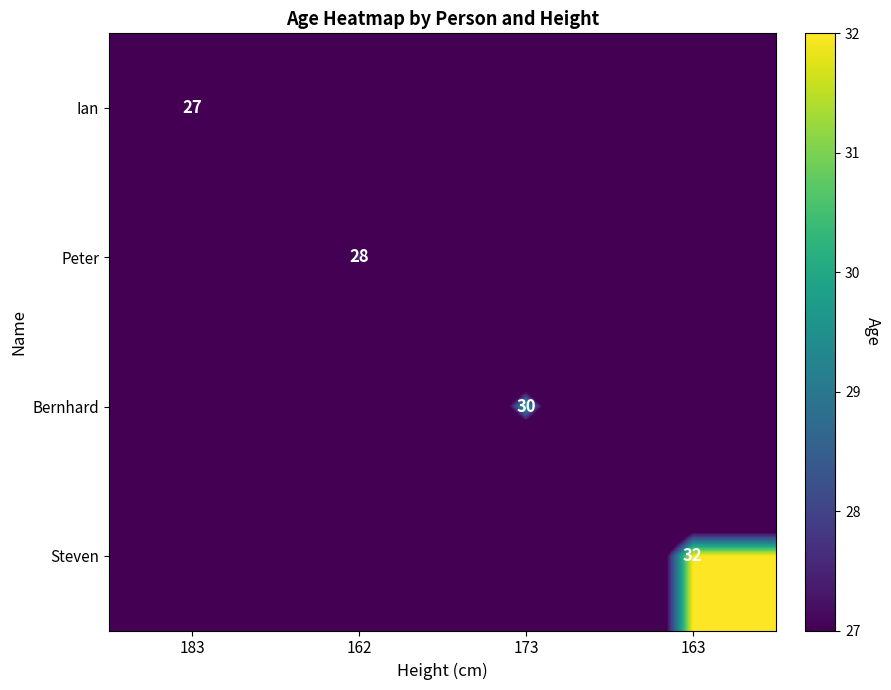

Which label corresponds to the largest value in the chart?

163